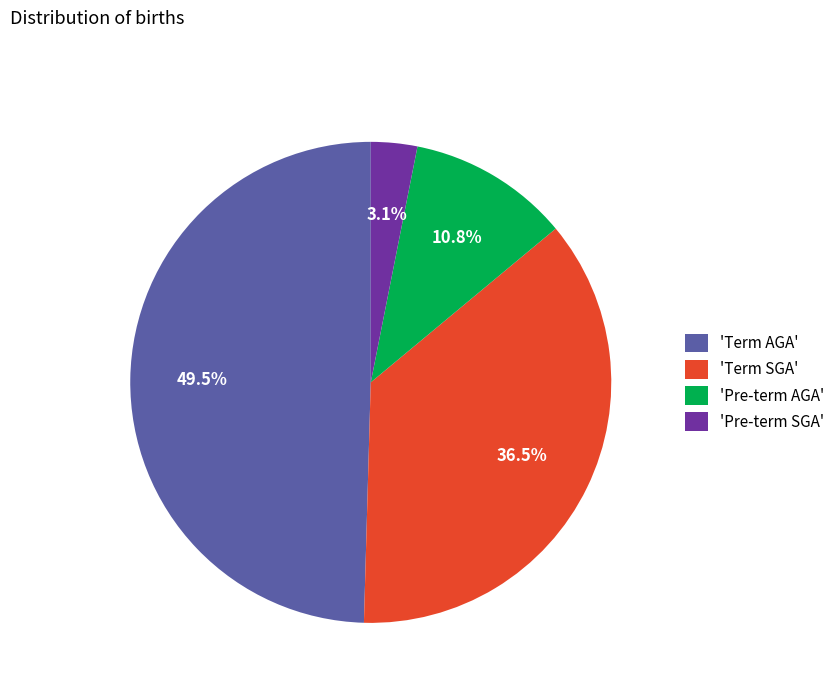

Between 'Pre-term SGA' and 'Term SGA', which is larger?

'Term SGA'